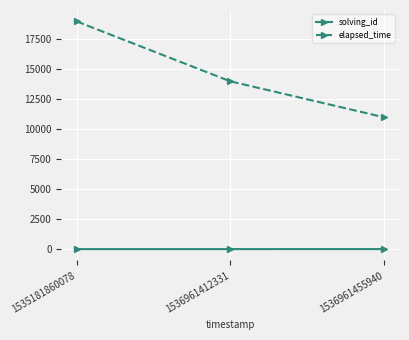

How many elapsed_time values are between 11000 and 19000?

3